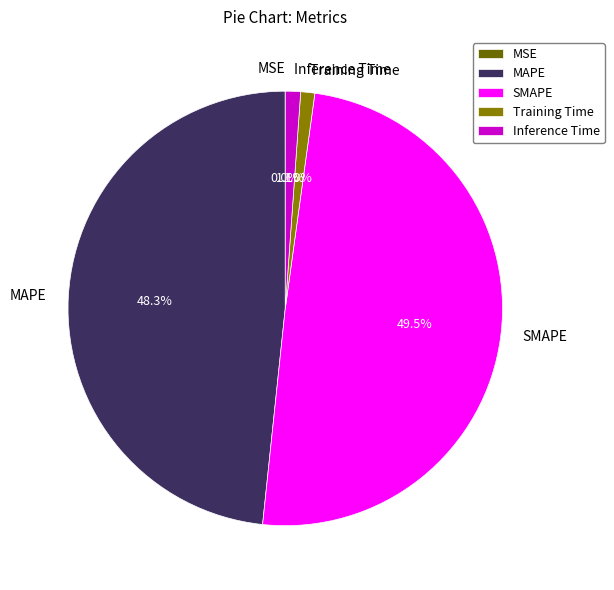

Which slice is the largest?

SMAPE